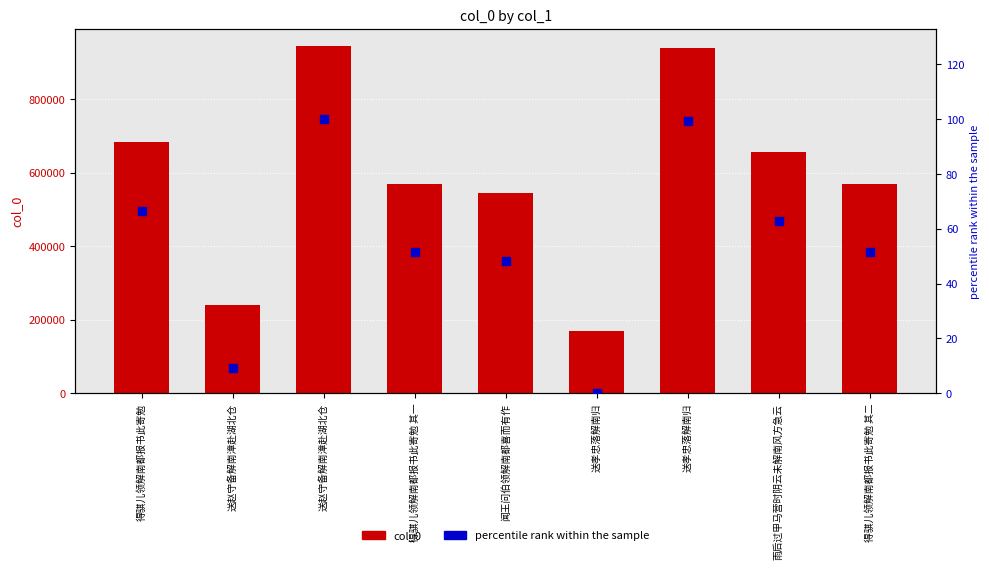

Which series contains the highest Y value?

col_0